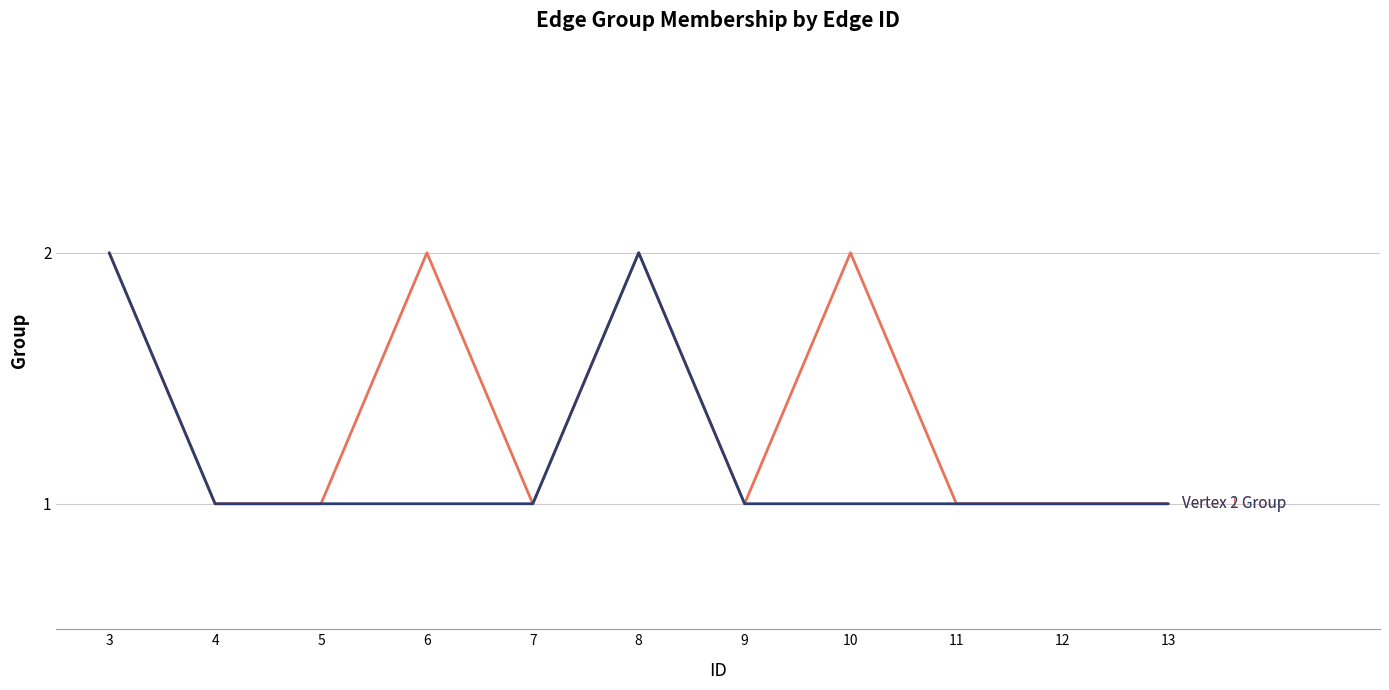

What is the minimum value shown in the chart?

1